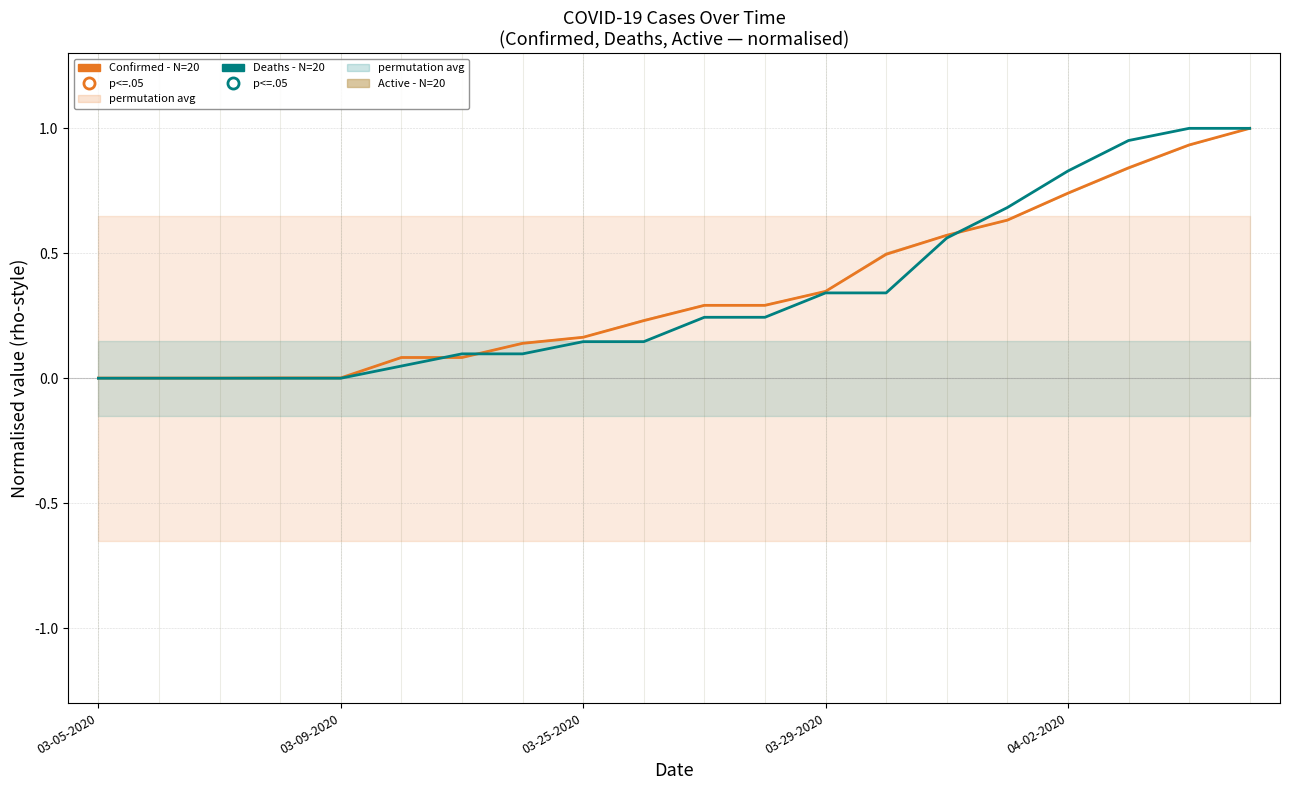

Which series has the largest total across all categories?

Confirmed (N=20)